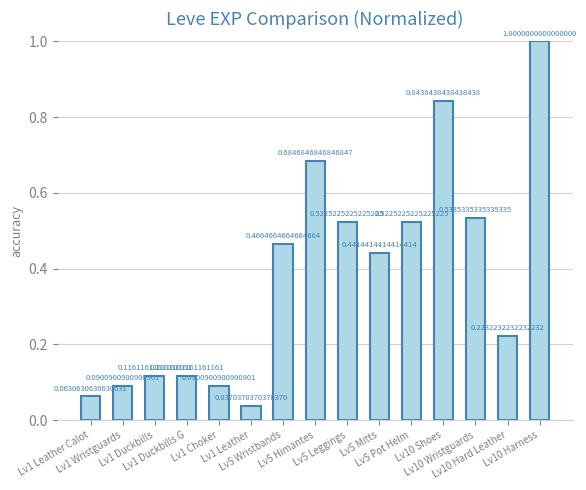

What is the difference between the maximum and minimum values?

1.0